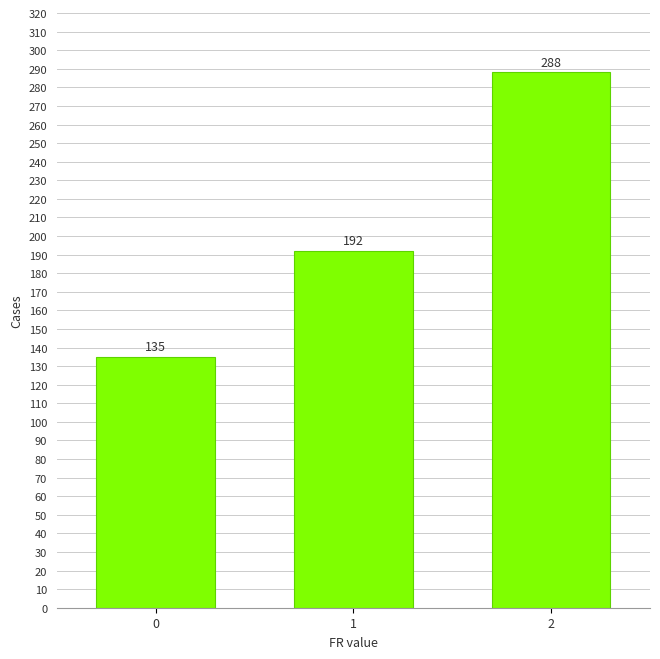

What is the difference between the values at 1 and 0?

57